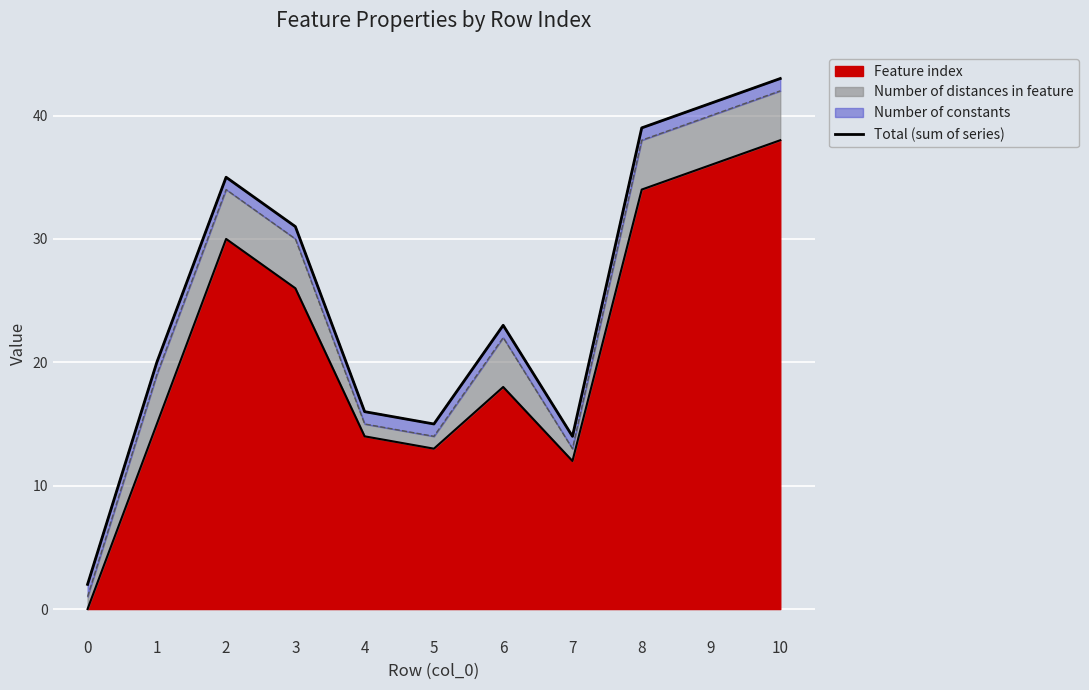

The chart shows a value of 15 at 5. True or false?

True